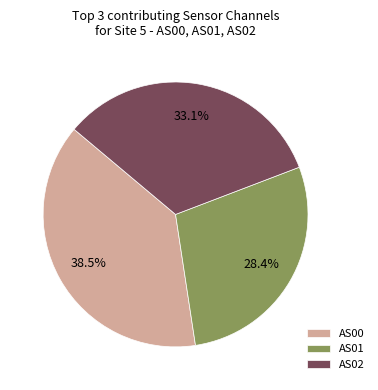

How many slices are in this pie chart?

3